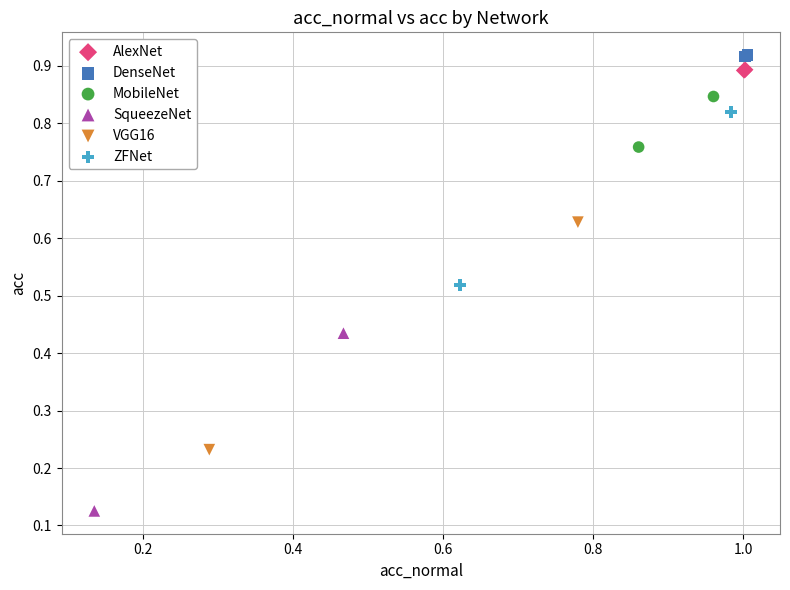

What are all the series names shown in the legend?

AlexNet, DenseNet, MobileNet, SqueezeNet, VGG16, ZFNet